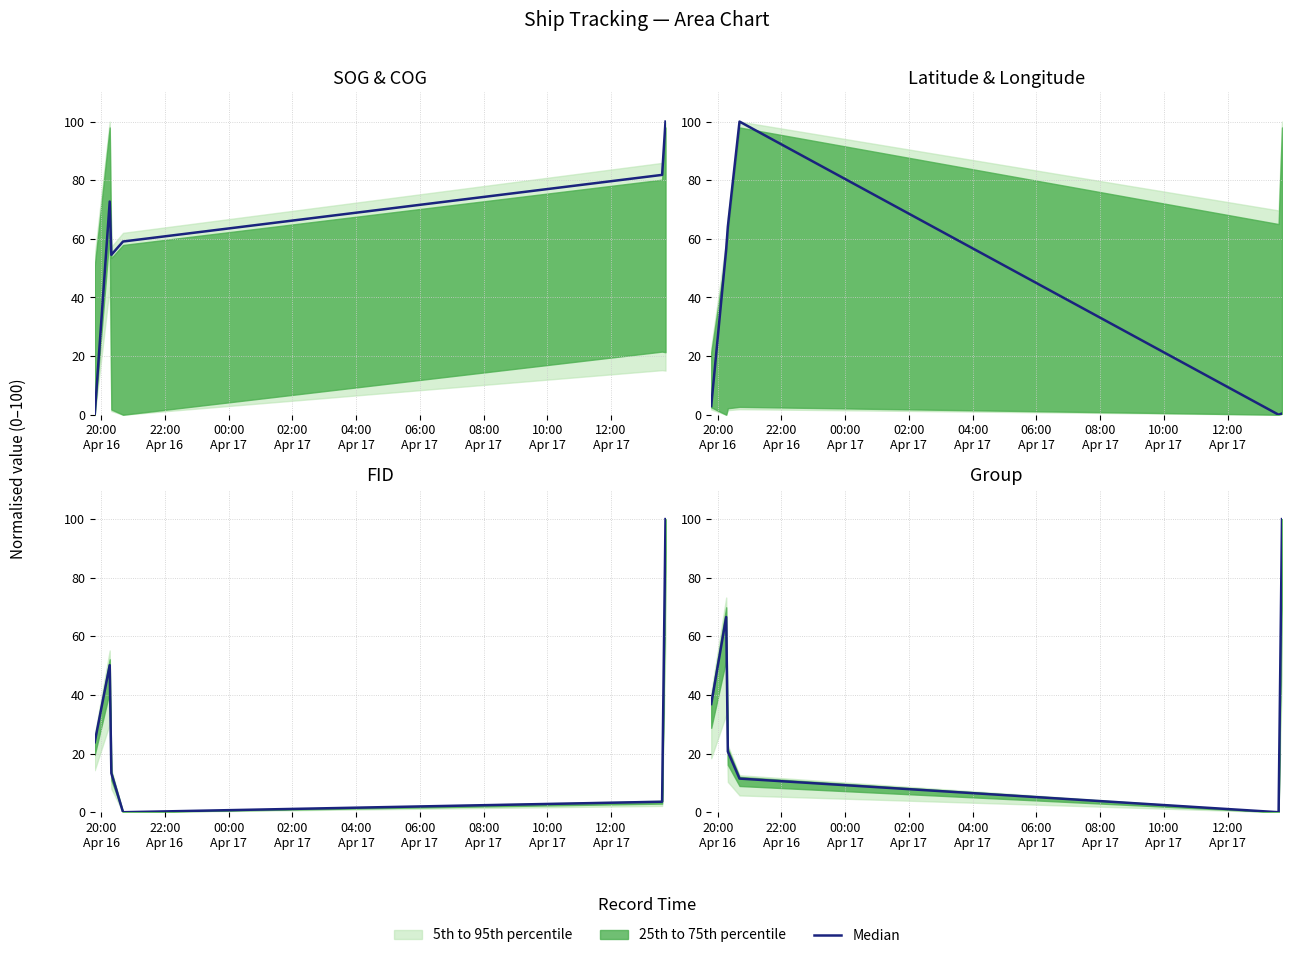

What is the greatest value displayed?

100.0